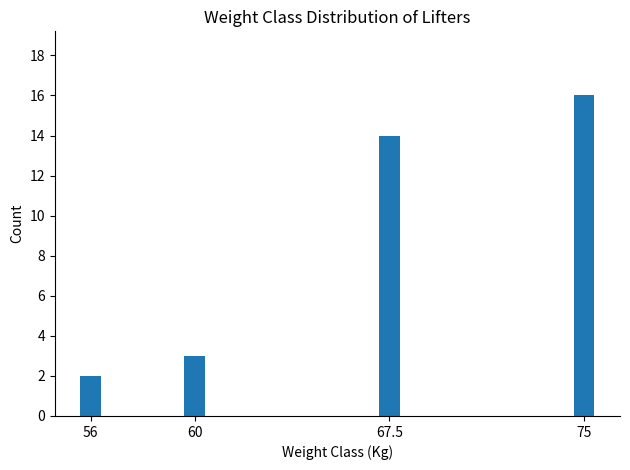

What is the sum of the values at 56 and 67.5?

16